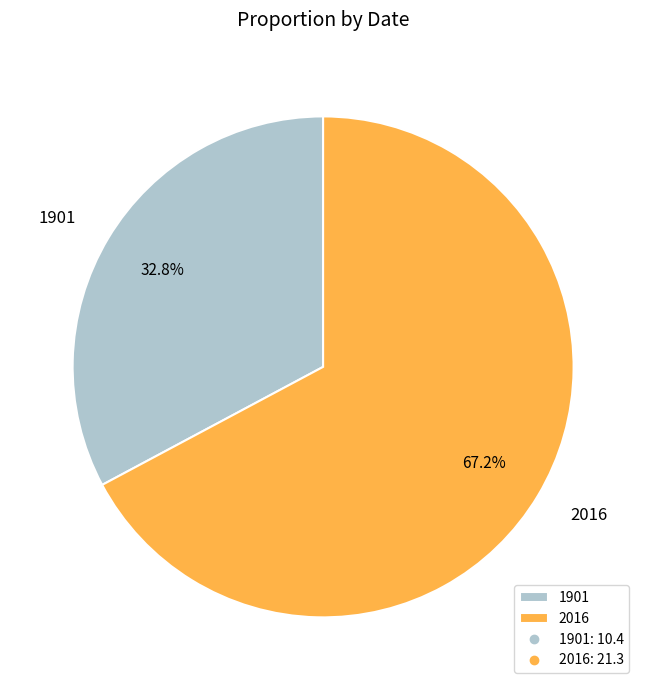

How many segments does this pie chart have?

2